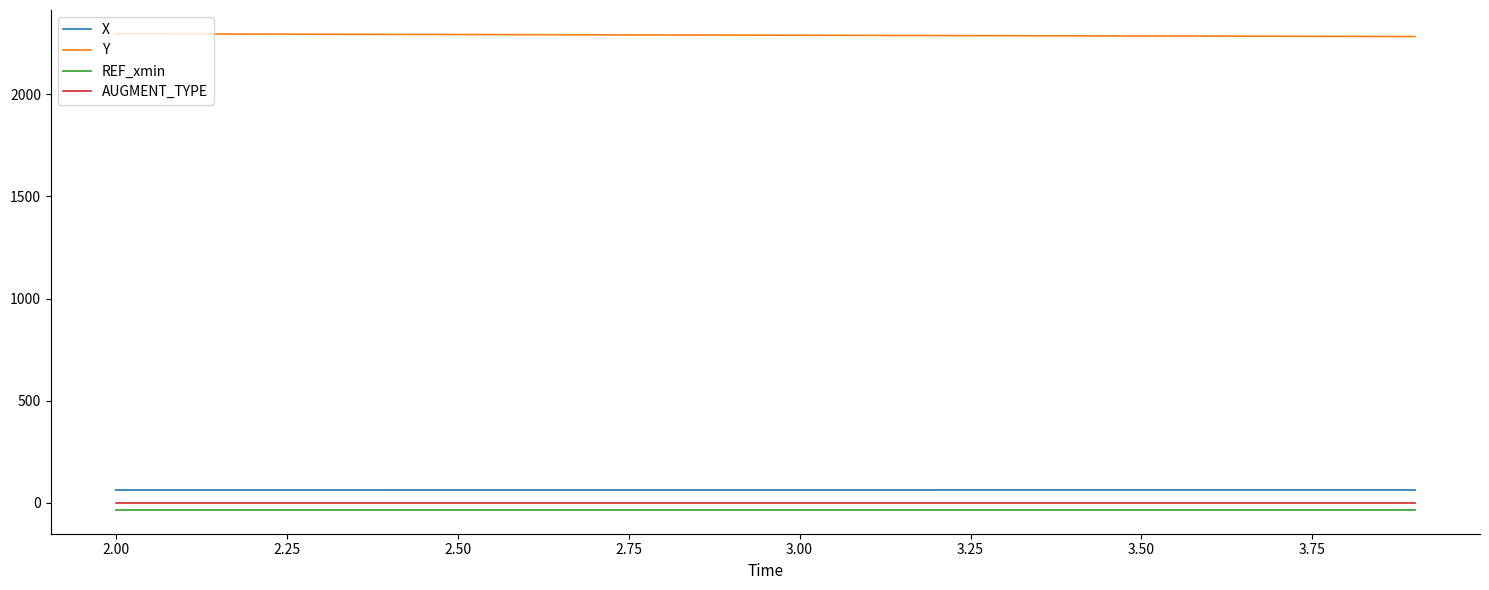

What is the lowest value of the X series?

62.7